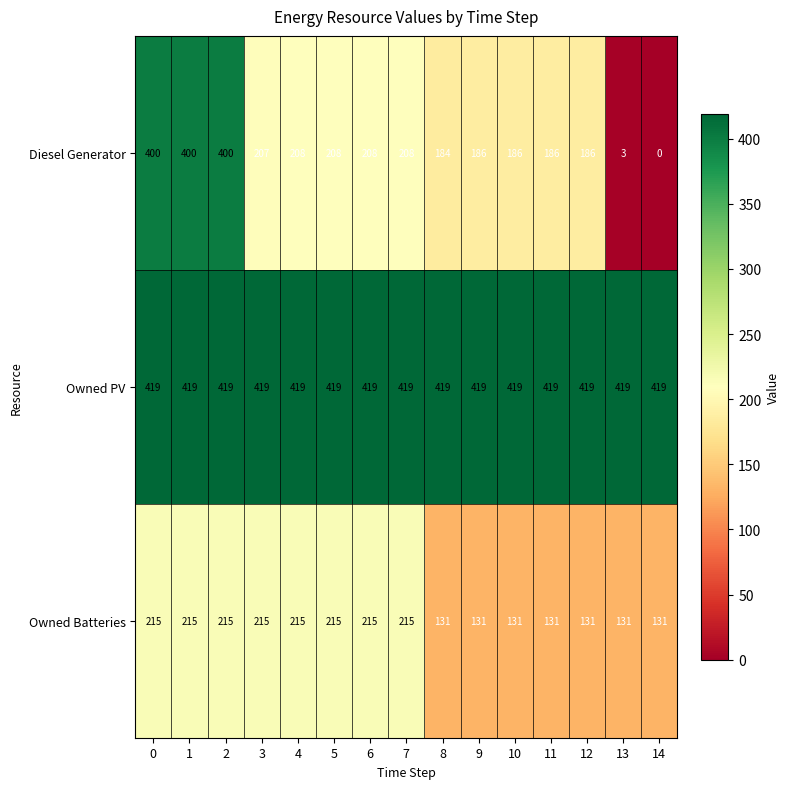

What is the sum of the Owned PV values at 11 and 12?

838